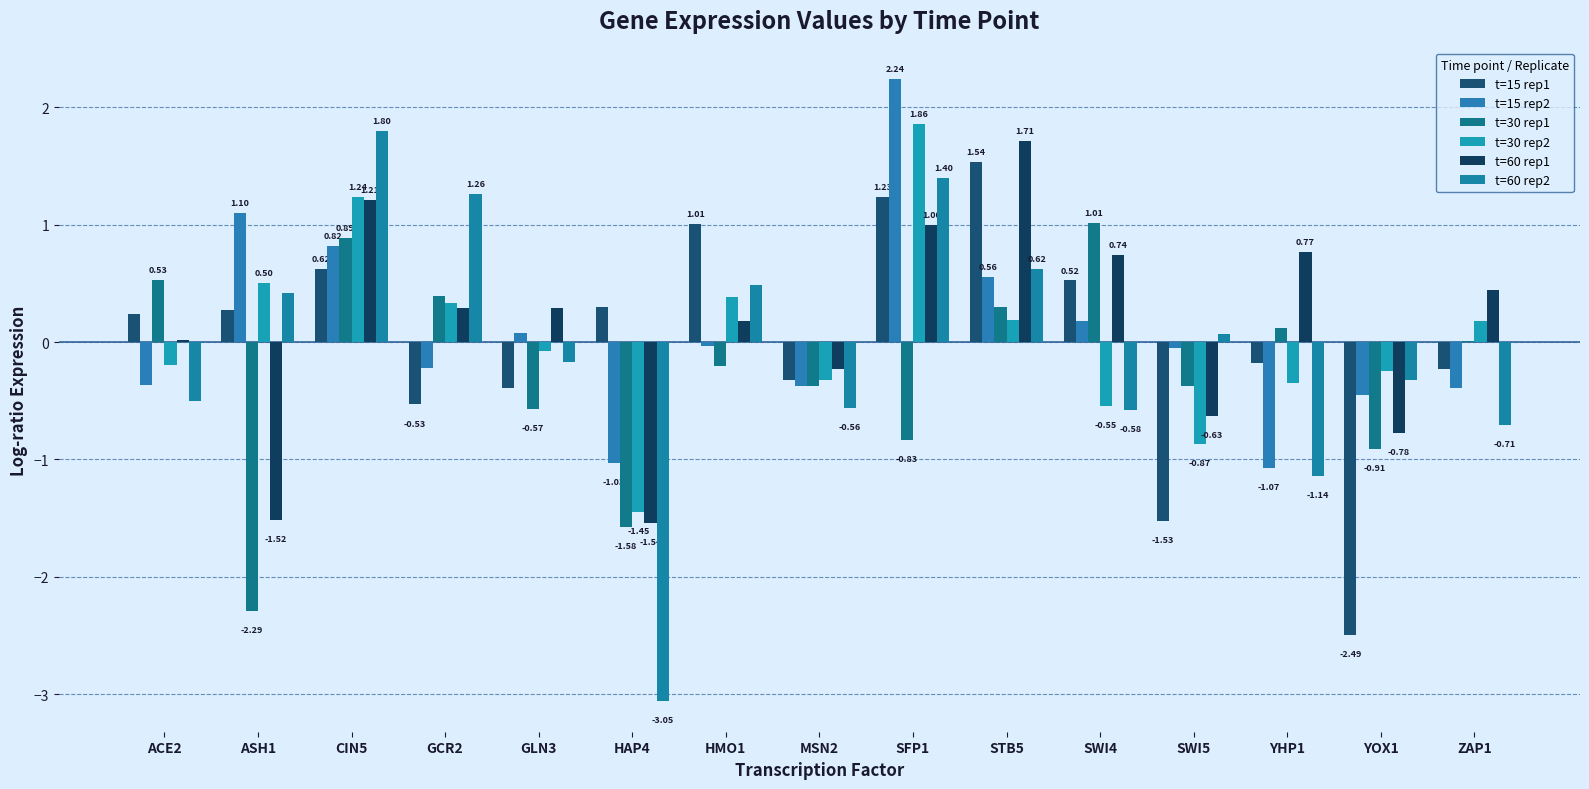

List the labels in order of t=15 rep1 value, smallest first.

YOX1, SWI5, GCR2, GLN3, MSN2, ZAP1, YHP1, ACE2, ASH1, HAP4, SWI4, CIN5, HMO1, SFP1, STB5